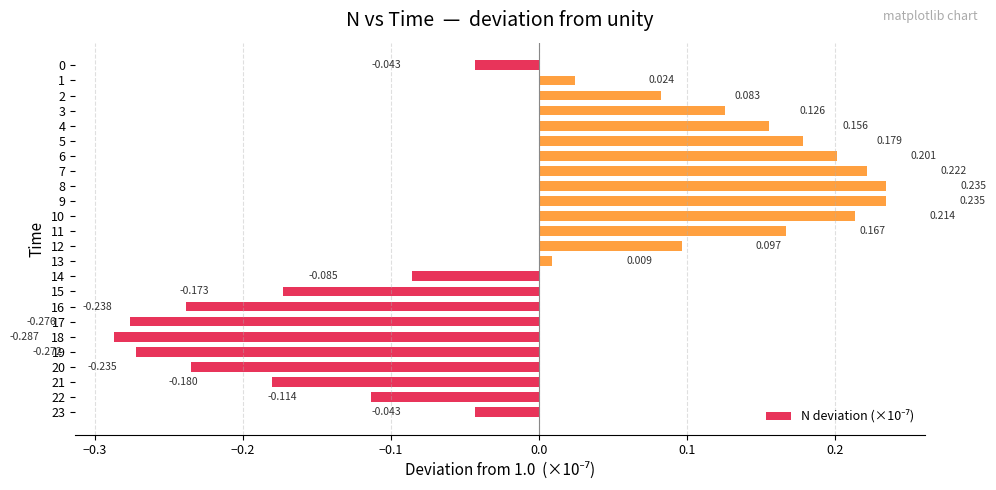

What is the difference between the second highest and minimum values?

0.5